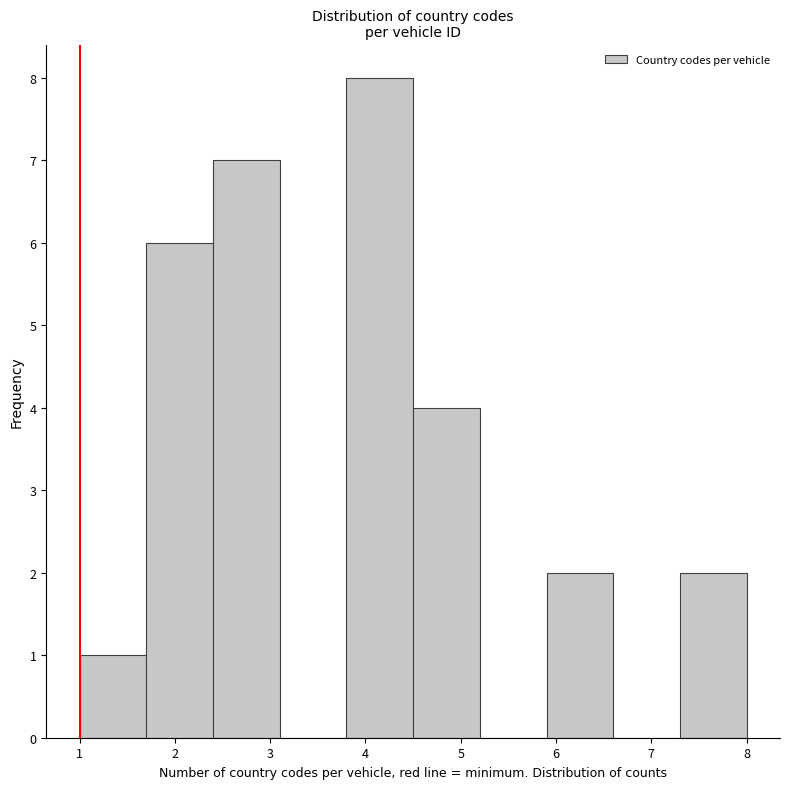

How tall is the bar that spans 5.9 to 6.6 on the x-axis? The values are not printed on the chart, so give them approximately, as read against the axis.

2